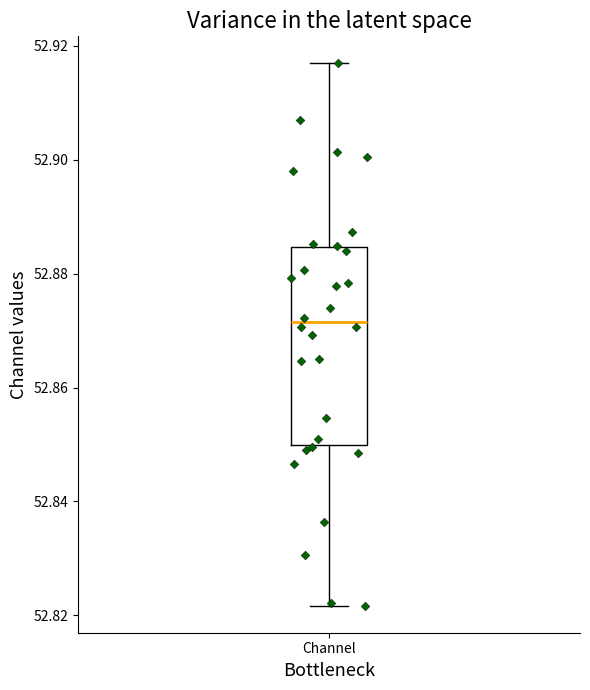

Where does the median line of the box for Channel sit on the y-axis? The values are not printed on the chart, so give them approximately, as read against the axis.

52.872